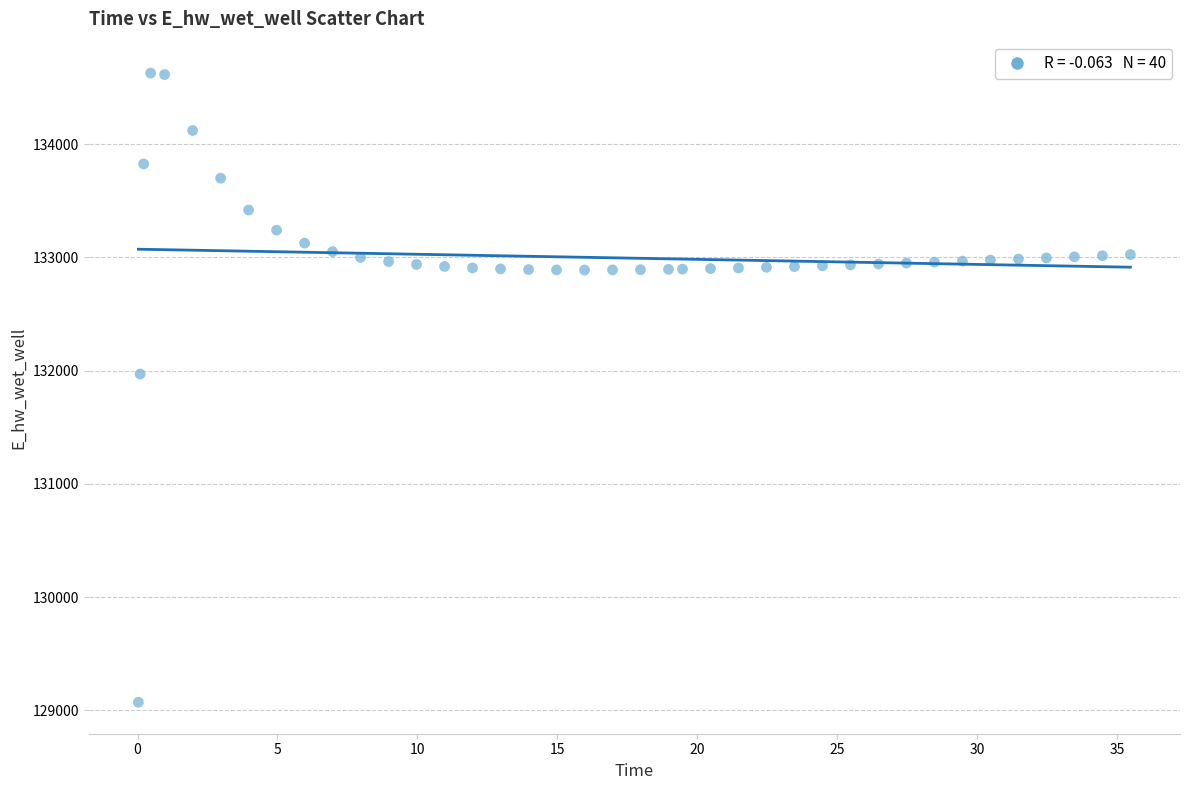

What Y value in the scatter plot is closest to 131849?

131970.0